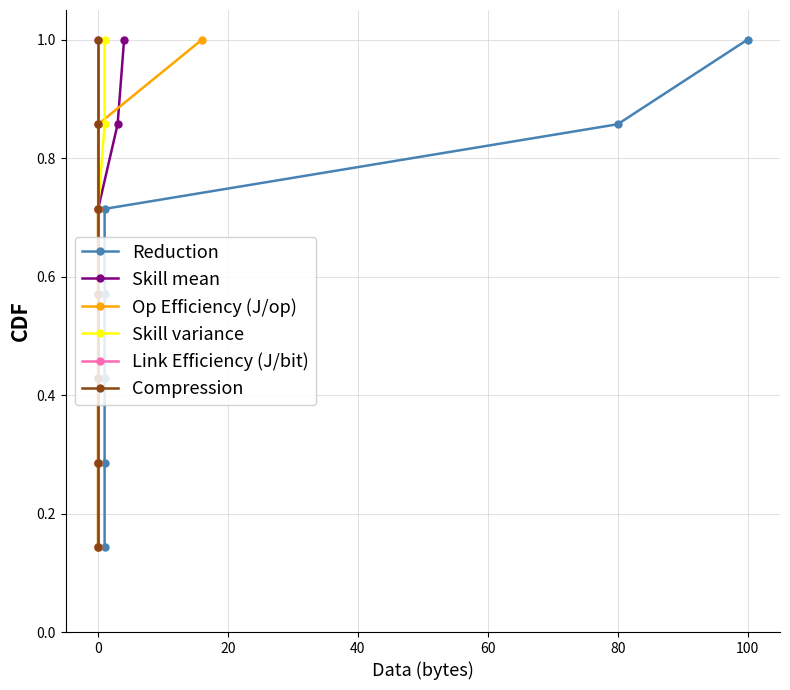

What is the highest value of the Op Efficiency (J/op) series?

1.0